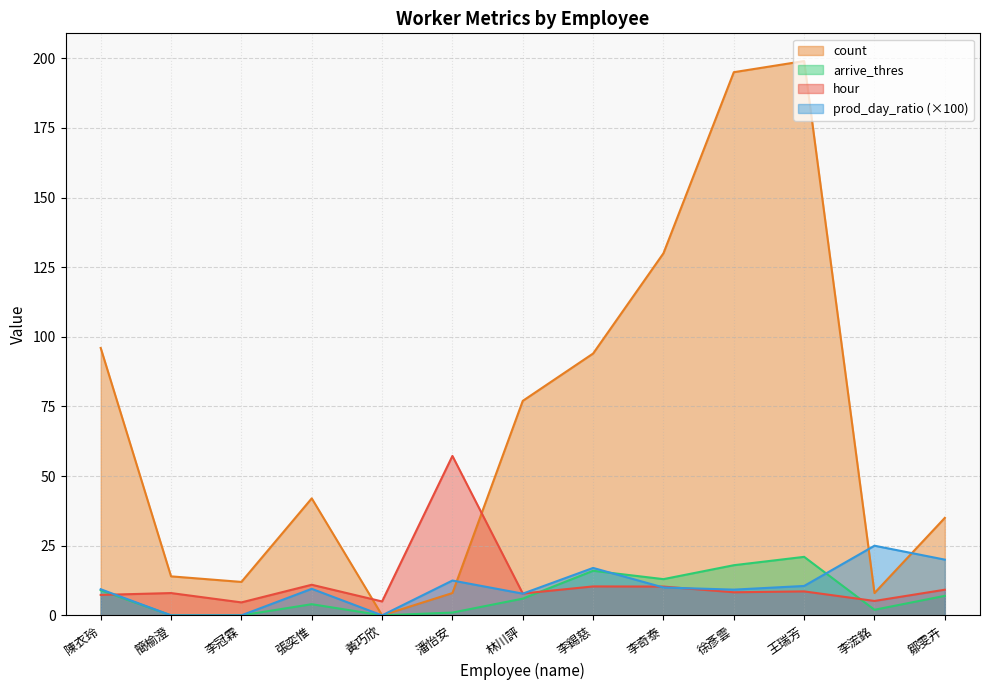

Which series has the widest spread of values?

count